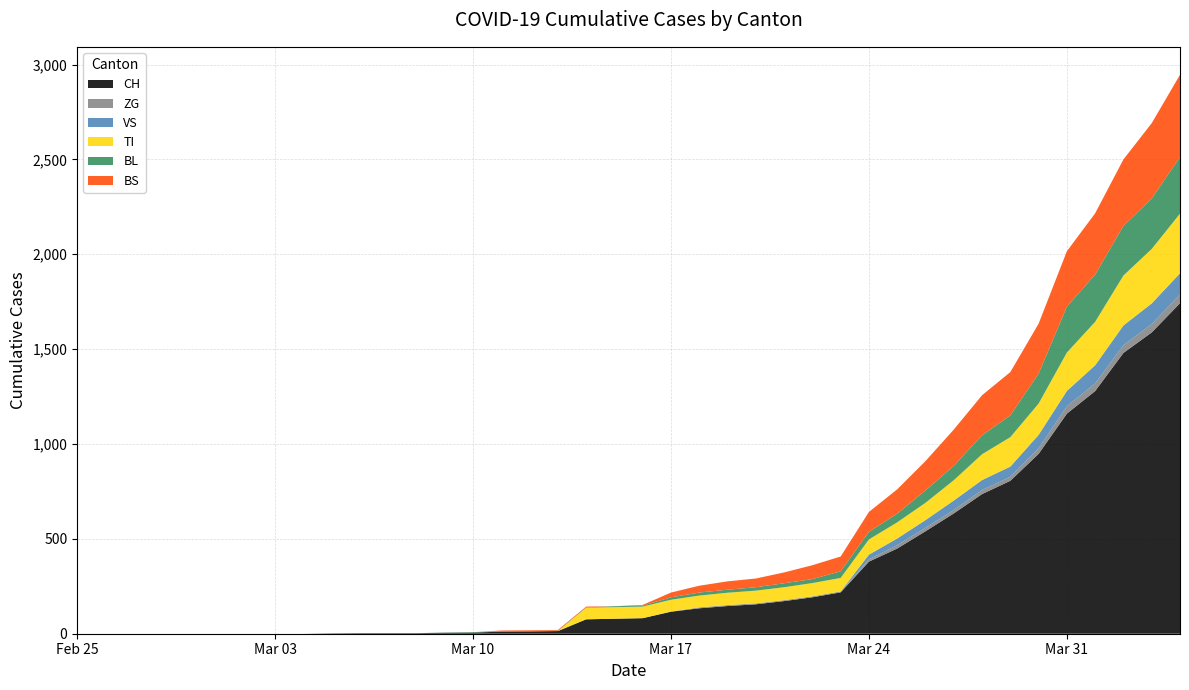

Reading left to right, what are all the values shown in this chart?

CH: 2020-02-25=0	2020-02-26=0	2020-02-27=0	2020-02-28=0	2020-02-29=0	2020-03-01=0	2020-03-02=0	2020-03-03=0	2020-03-04=0	2020-03-05=2	2020-03-06=3	2020-03-07=3	2020-03-08=3	2020-03-09=5	2020-03-10=6	2020-03-11=11	2020-03-12=12	2020-03-13=14	2020-03-14=76	2020-03-15=79	2020-03-16=82	2020-03-17=116	2020-03-18=134	2020-03-19=146	2020-03-20=155	2020-03-21=172	2020-03-22=192	2020-03-23=218	2020-03-24=380	2020-03-25=449	2020-03-26=540	2020-03-27=634	2020-03-28=736	2020-03-29=806	2020-03-30=948	2020-03-31=1160	2020-04-01=1279	2020-04-02=1480	2020-04-03=1588	2020-04-04=1742
ZG: 2020-02-25=0	2020-02-26=0	2020-02-27=0	2020-02-28=0	2020-02-29=0	2020-03-01=0	2020-03-02=0	2020-03-03=0	2020-03-04=0	2020-03-05=0	2020-03-06=0	2020-03-07=0	2020-03-08=0	2020-03-09=0	2020-03-10=0	2020-03-11=0	2020-03-12=0	2020-03-13=0	2020-03-14=0	2020-03-15=0	2020-03-16=0	2020-03-17=1	2020-03-18=5	2020-03-19=5	2020-03-20=5	2020-03-21=5	2020-03-22=5	2020-03-23=5	2020-03-24=12	2020-03-25=18	2020-03-26=18	2020-03-27=18	2020-03-28=21	2020-03-29=21	2020-03-30=29	2020-03-31=39	2020-04-01=40	2020-04-02=41	2020-04-03=44	2020-04-04=46
VS: 2020-02-25=0	2020-02-26=0	2020-02-27=0	2020-02-28=0	2020-02-29=0	2020-03-01=0	2020-03-02=0	2020-03-03=0	2020-03-04=0	2020-03-05=0	2020-03-06=0	2020-03-07=0	2020-03-08=0	2020-03-09=0	2020-03-10=0	2020-03-11=0	2020-03-12=0	2020-03-13=0	2020-03-14=0	2020-03-15=0	2020-03-16=0	2020-03-17=0	2020-03-18=0	2020-03-19=0	2020-03-20=0	2020-03-21=0	2020-03-22=0	2020-03-23=0	2020-03-24=25	2020-03-25=35	2020-03-26=41	2020-03-27=50	2020-03-28=53	2020-03-29=54	2020-03-30=71	2020-03-31=81	2020-04-01=96	2020-04-02=104	2020-04-03=109	2020-04-04=112
TI: 2020-02-25=0	2020-02-26=0	2020-02-27=0	2020-02-28=0	2020-02-29=0	2020-03-01=0	2020-03-02=0	2020-03-03=0	2020-03-04=0	2020-03-05=0	2020-03-06=0	2020-03-07=0	2020-03-08=0	2020-03-09=0	2020-03-10=0	2020-03-11=0	2020-03-12=0	2020-03-13=0	2020-03-14=61	2020-03-15=61	2020-03-16=61	2020-03-17=62	2020-03-18=62	2020-03-19=65	2020-03-20=67	2020-03-21=68	2020-03-22=70	2020-03-23=71	2020-03-24=80	2020-03-25=85	2020-03-26=91	2020-03-27=107	2020-03-28=136	2020-03-29=155	2020-03-30=165	2020-03-31=202	2020-04-01=229	2020-04-02=263	2020-04-03=287	2020-04-04=314
BL: 2020-02-25=0	2020-02-26=0	2020-02-27=0	2020-02-28=0	2020-02-29=0	2020-03-01=0	2020-03-02=0	2020-03-03=0	2020-03-04=0	2020-03-05=0	2020-03-06=0	2020-03-07=0	2020-03-08=0	2020-03-09=1	2020-03-10=2	2020-03-11=2	2020-03-12=2	2020-03-13=2	2020-03-14=2	2020-03-15=5	2020-03-16=5	2020-03-17=13	2020-03-18=16	2020-03-19=16	2020-03-20=18	2020-03-21=21	2020-03-22=21	2020-03-23=35	2020-03-24=40	2020-03-25=46	2020-03-26=65	2020-03-27=76	2020-03-28=100	2020-03-29=115	2020-03-30=158	2020-03-31=242	2020-04-01=249	2020-04-02=262	2020-04-03=266	2020-04-04=298
BS: 2020-02-25=0	2020-02-26=0	2020-02-27=0	2020-02-28=0	2020-02-29=0	2020-03-01=0	2020-03-02=0	2020-03-03=0	2020-03-04=0	2020-03-05=0	2020-03-06=0	2020-03-07=0	2020-03-08=0	2020-03-09=0	2020-03-10=0	2020-03-11=4	2020-03-12=4	2020-03-13=4	2020-03-14=4	2020-03-15=0	2020-03-16=4	2020-03-17=25	2020-03-18=36	2020-03-19=44	2020-03-20=46	2020-03-21=57	2020-03-22=73	2020-03-23=78	2020-03-24=105	2020-03-25=128	2020-03-26=155	2020-03-27=191	2020-03-28=211	2020-03-29=228	2020-03-30=263	2020-03-31=292	2020-04-01=323	2020-04-02=350	2020-04-03=397	2020-04-04=434